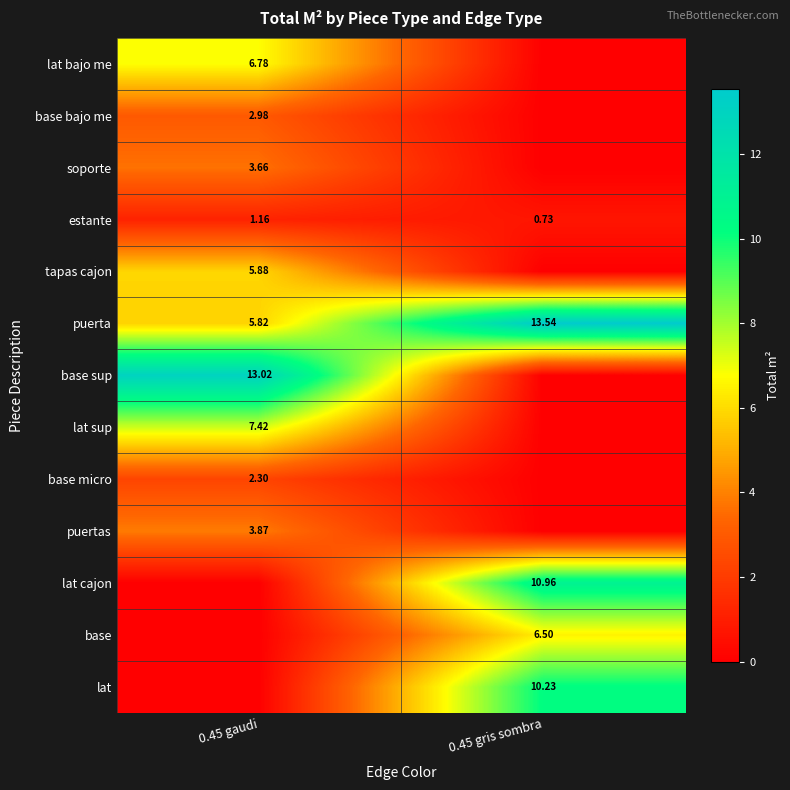

Is the value of lat at 0.45 gris sombra greater than the value of tapas cajon at 0.45 gaudi?

Yes